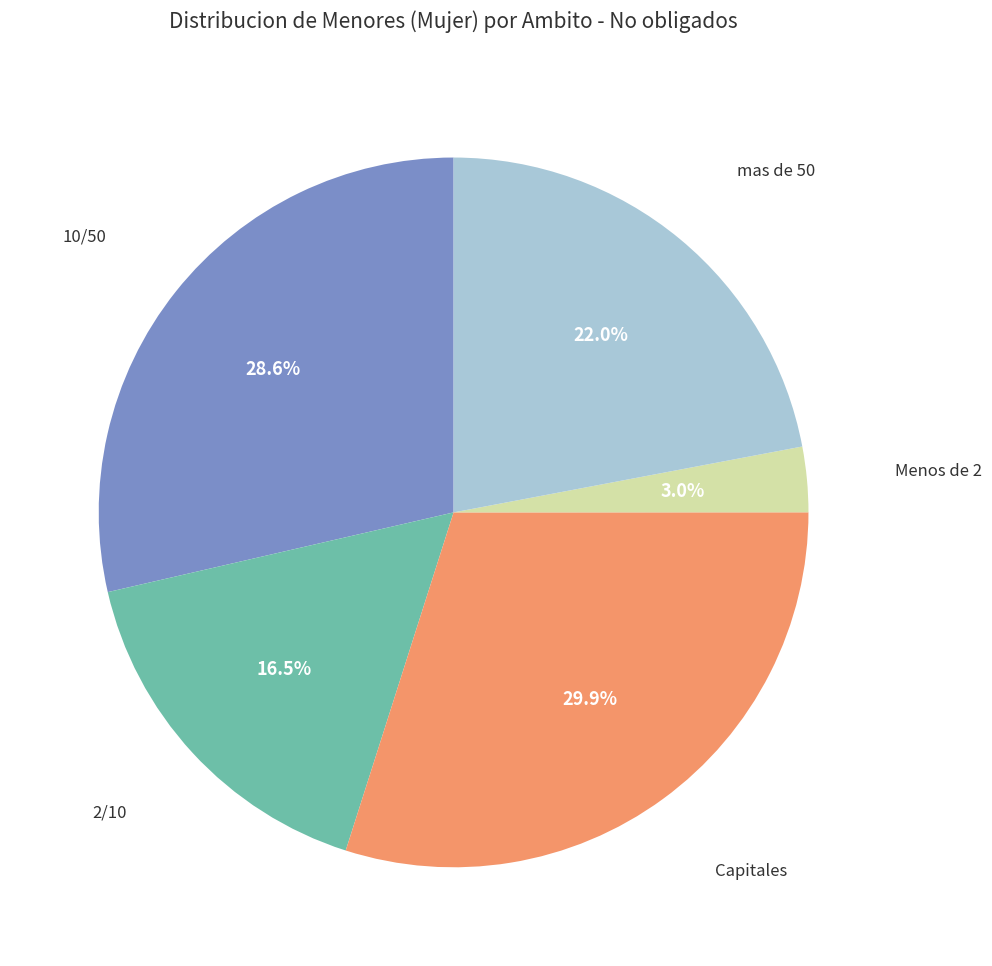

Is there a majority slice in this chart?

No